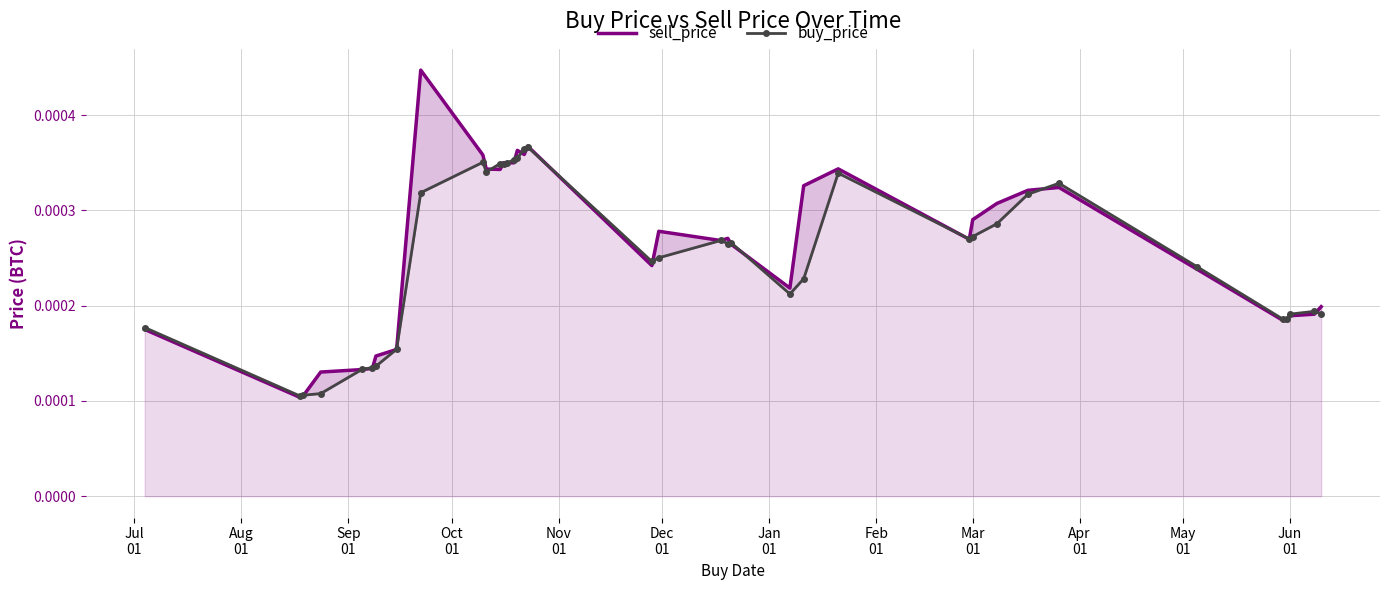

At which category does the chart reach its minimum across all series?

Aug
01